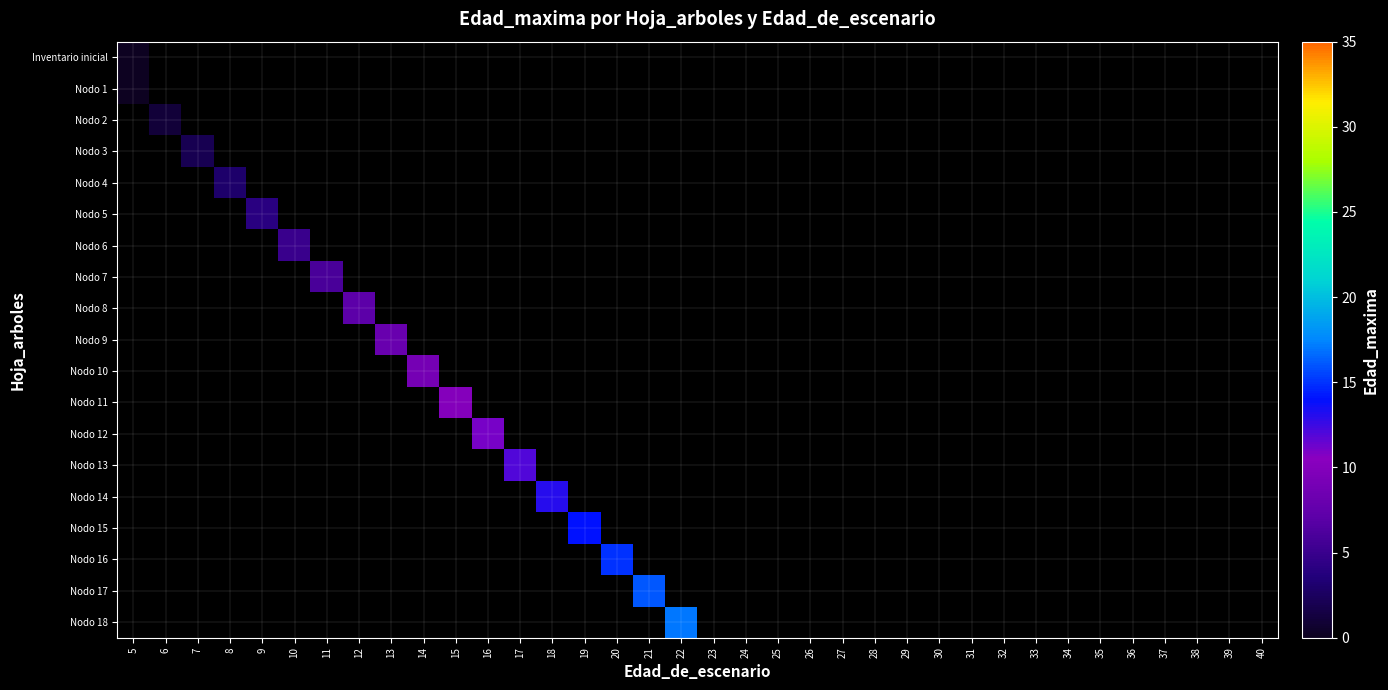

What is the total value across all series at 11?

-12